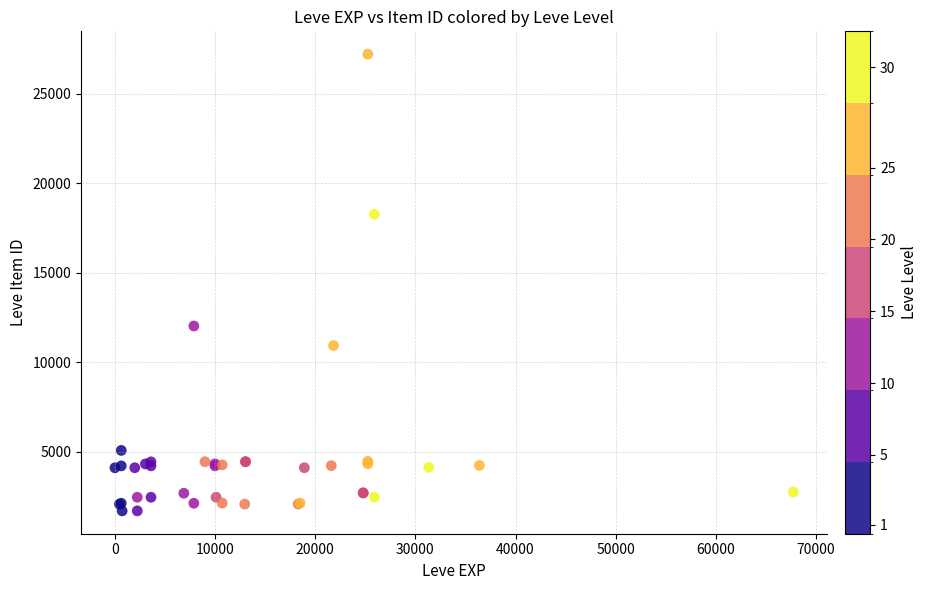

What Y value in the scatter plot is closest to 14448?

12018